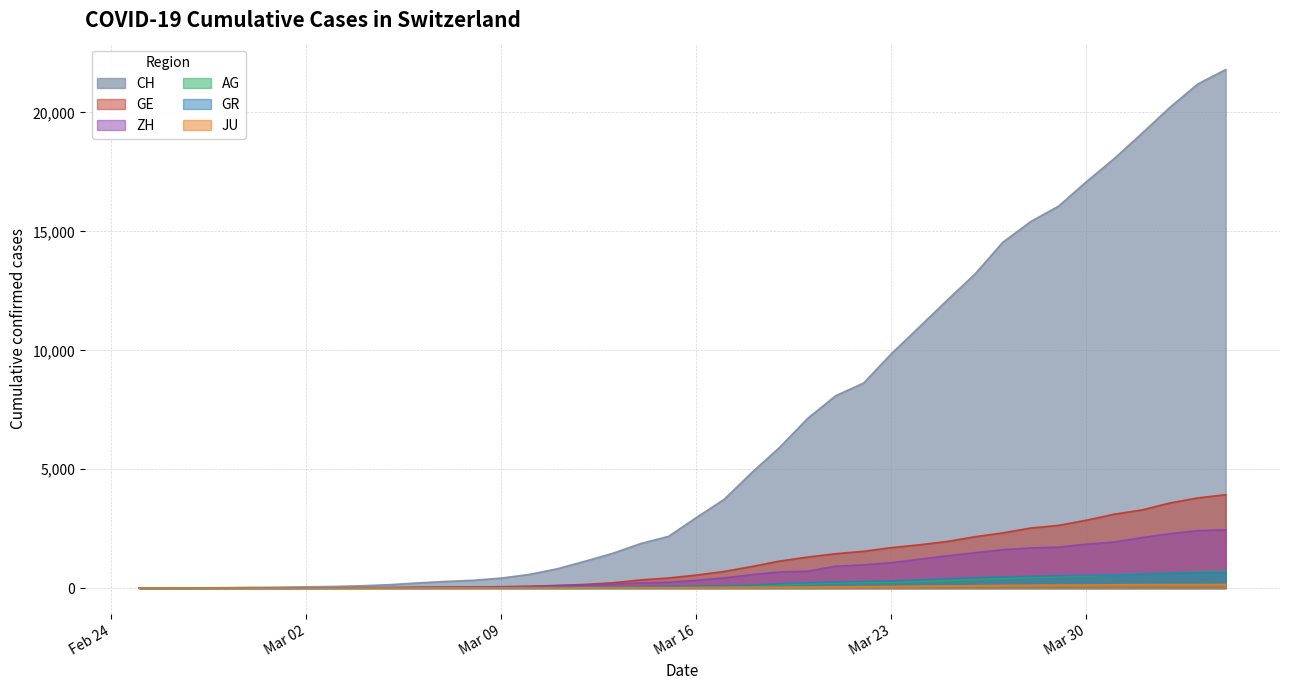

True or false: JU has more than 0 interior local peaks.

False